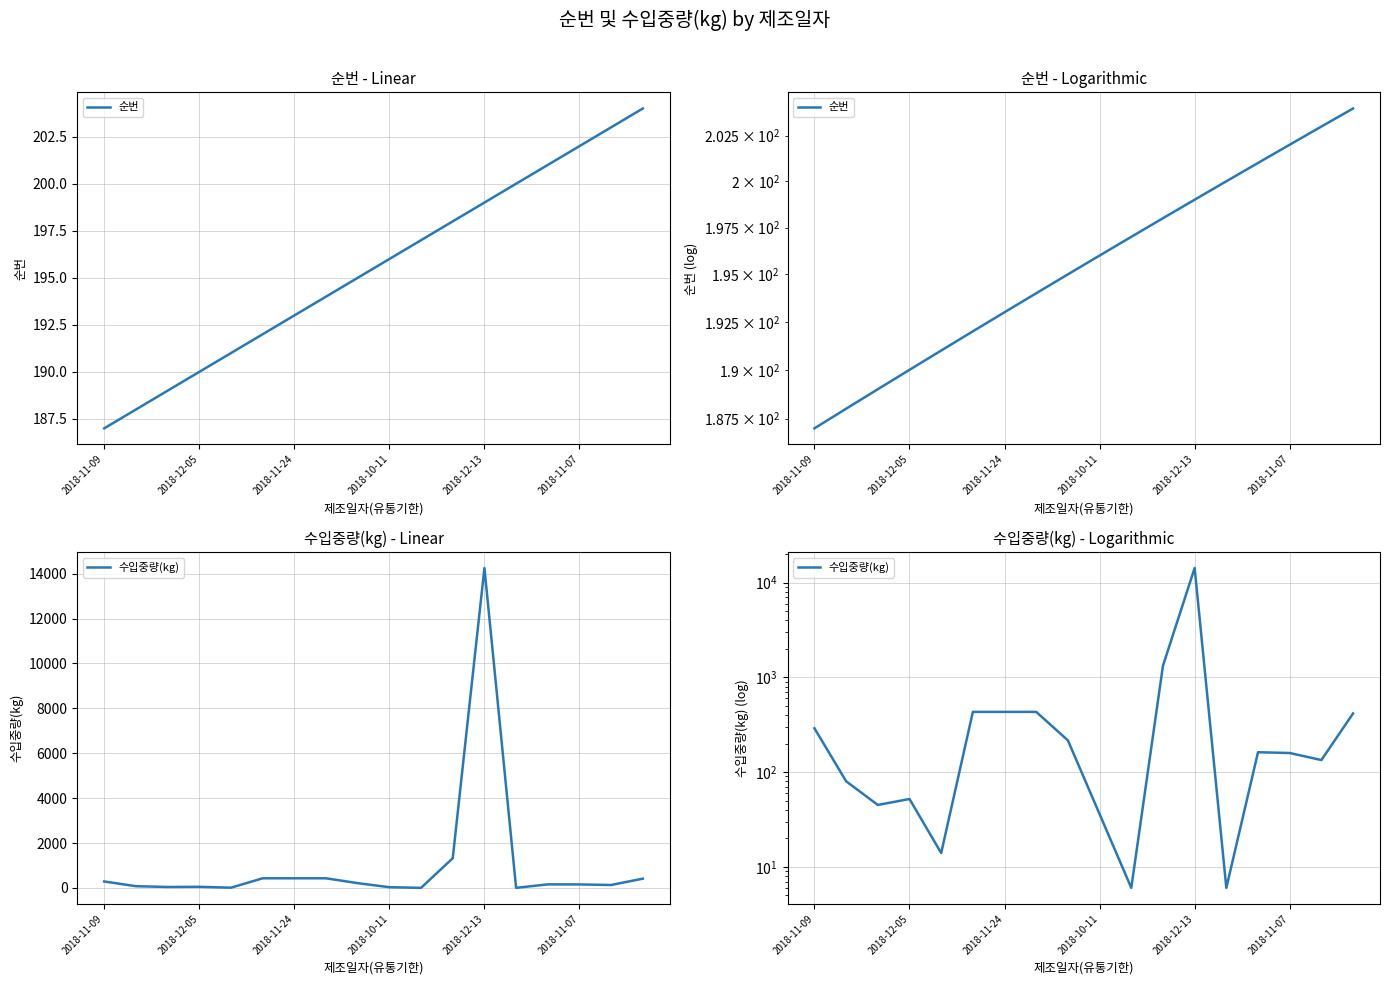

How many intersections are there between 순번 and 수입중량(kg)?

6